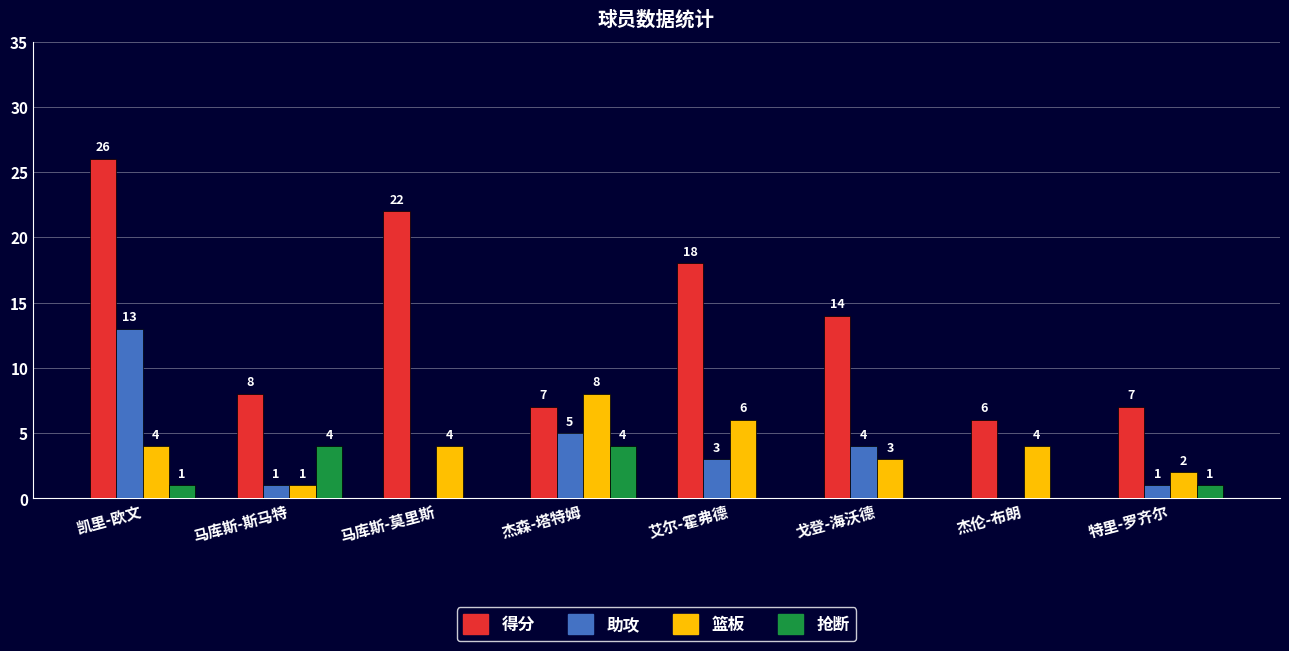

What are all the series names shown in the legend?

得分, 助攻, 篮板, 抢断